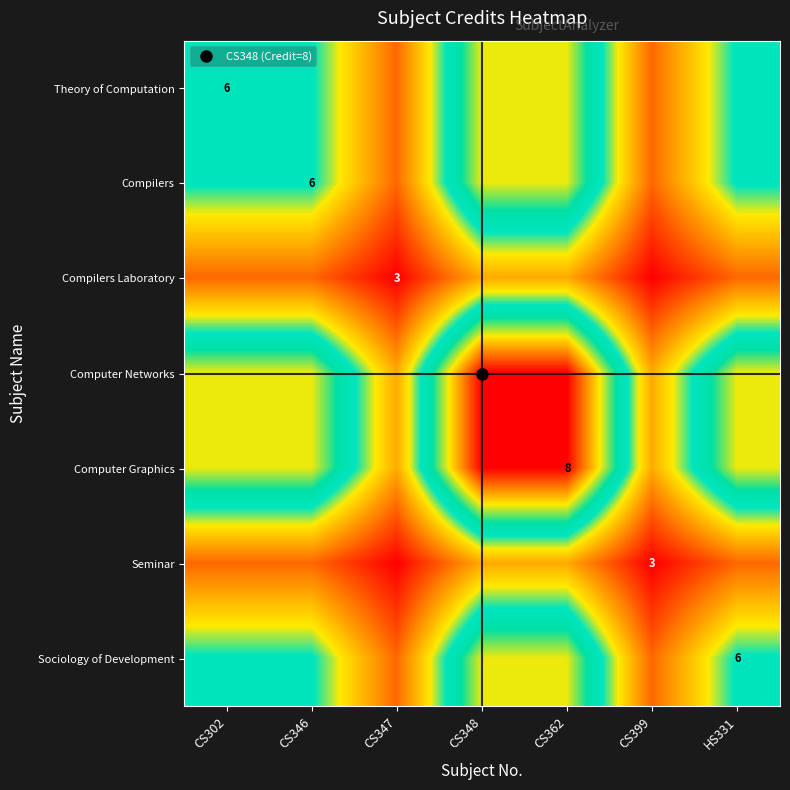

At how many categories does at least one series exceed 25?

5